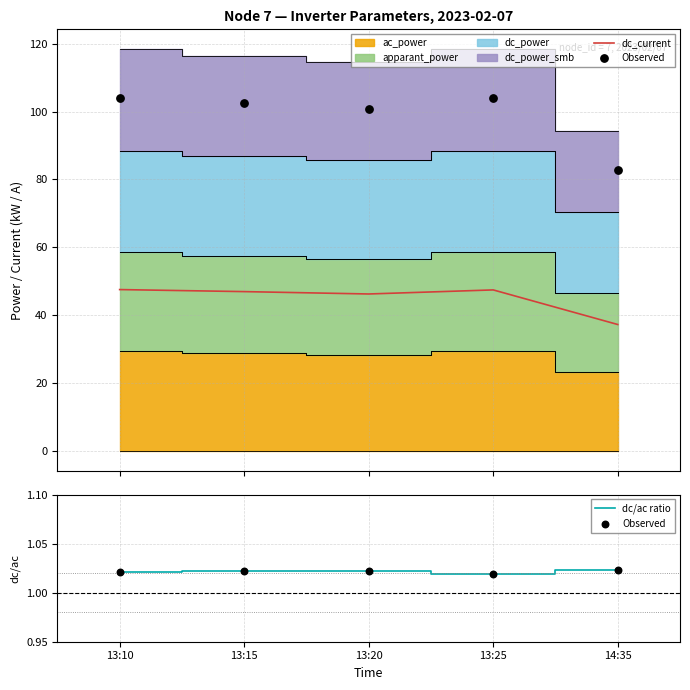

Which series contains the lowest Y value?

Observed